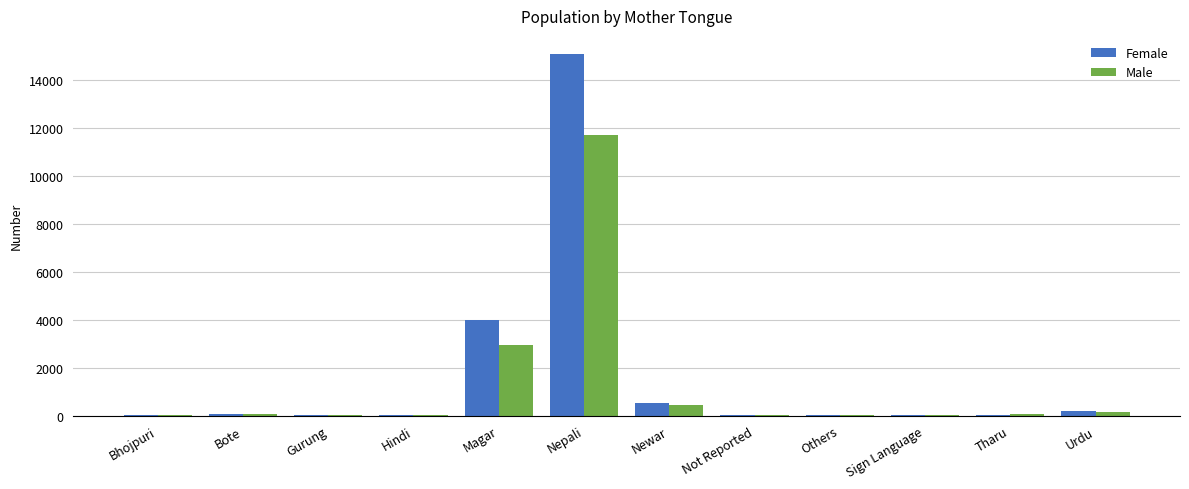

The Female series shows 3990 at Magar. True or false?

True